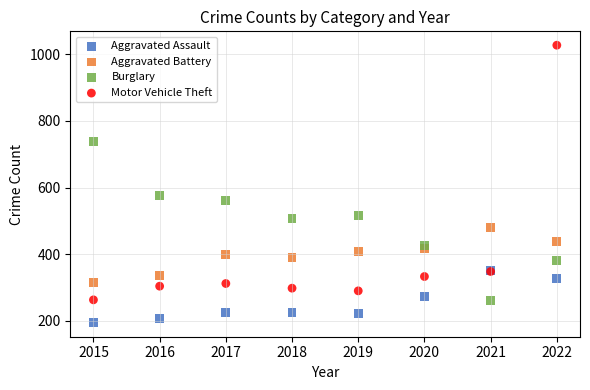

Which series has the largest Y range (max minus min)?

Motor Vehicle Theft